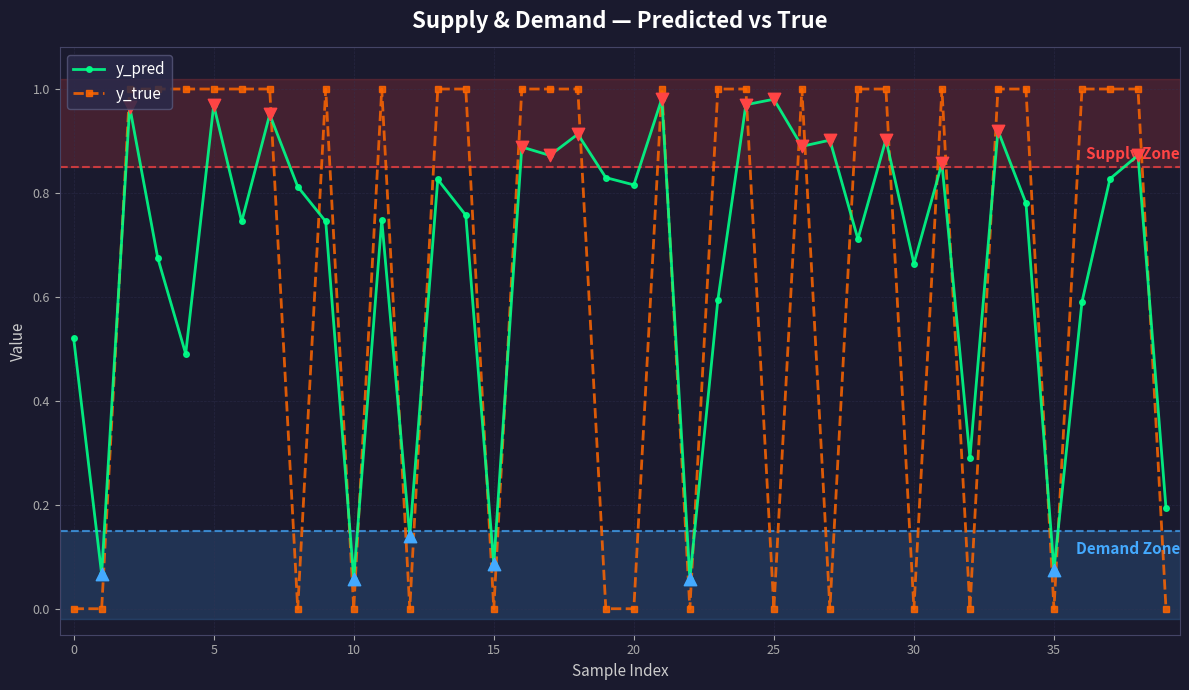

Which series has the largest total across all categories?

y_pred